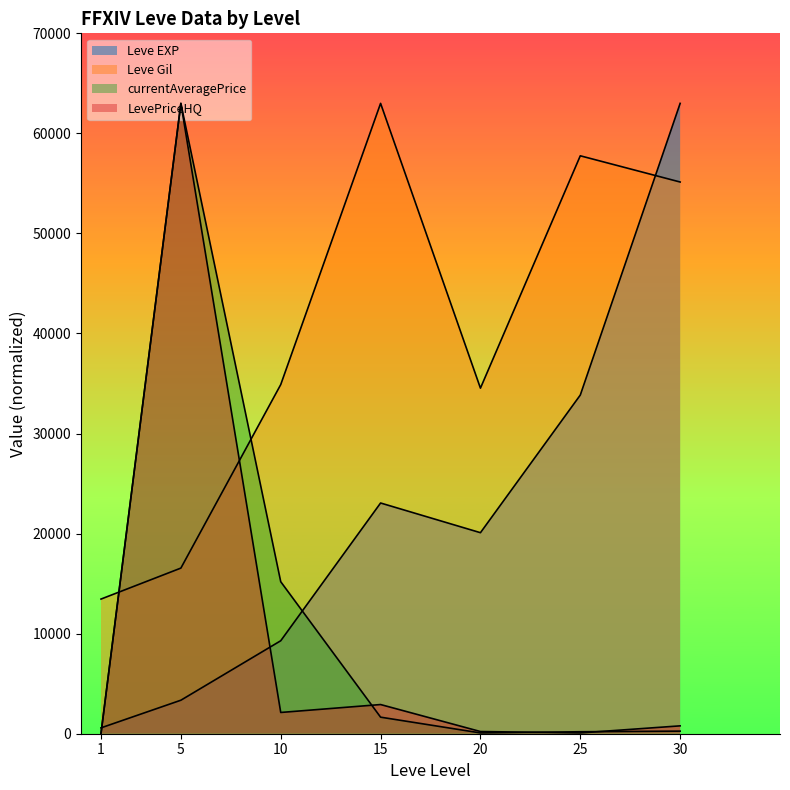

Which series changed the most between 10 and 30?

Leve EXP